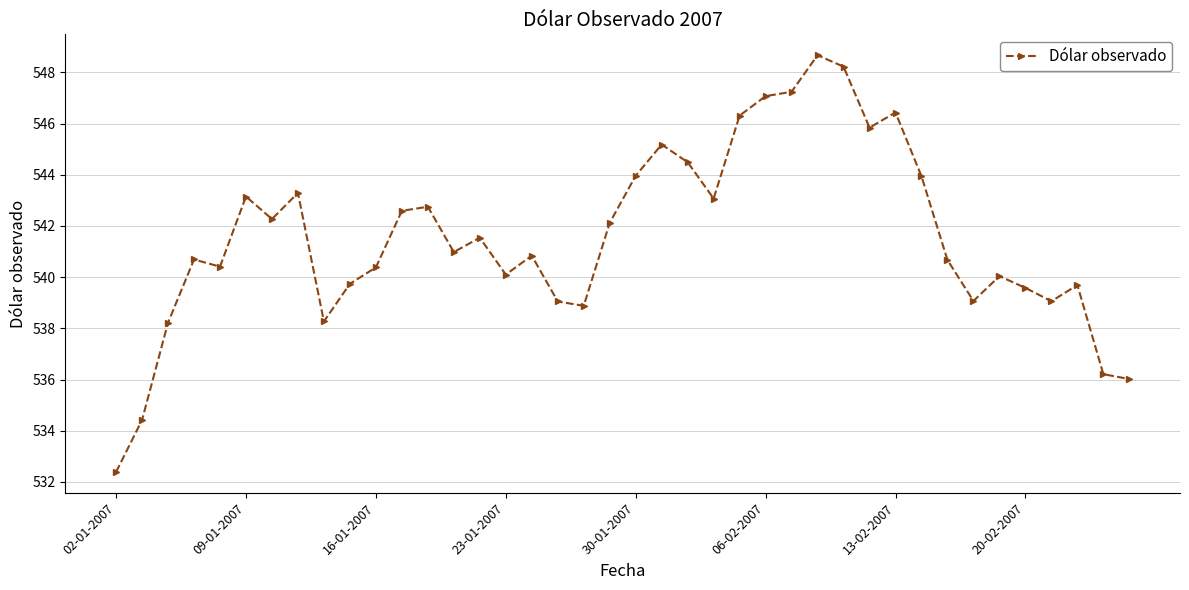

What is the value of the 28th point from the left?

548.7